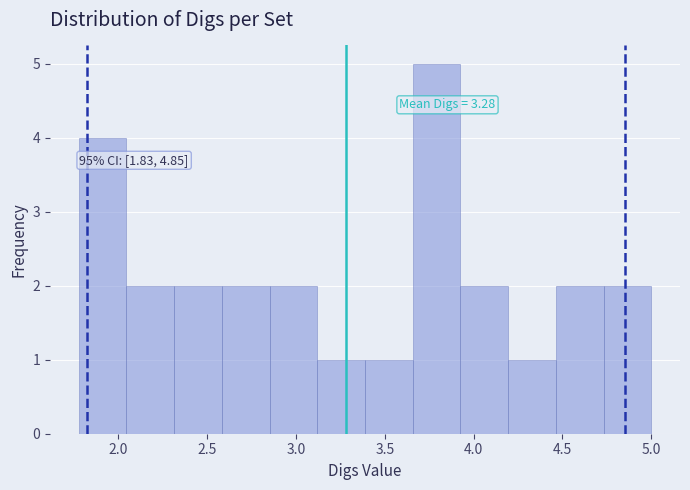

Which range on the x-axis has the tallest bar?

3.65 to 3.95